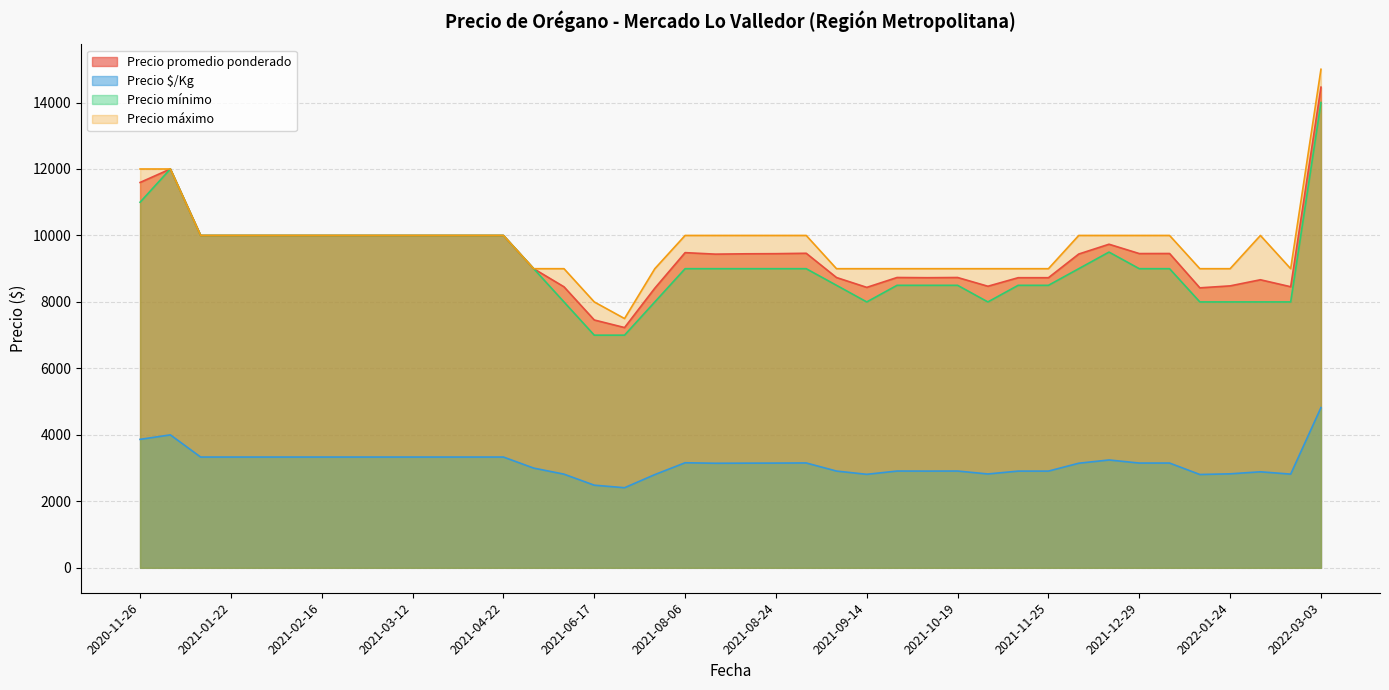

True or false: Precio máximo and Precio $/Kg intersect in this chart.

False